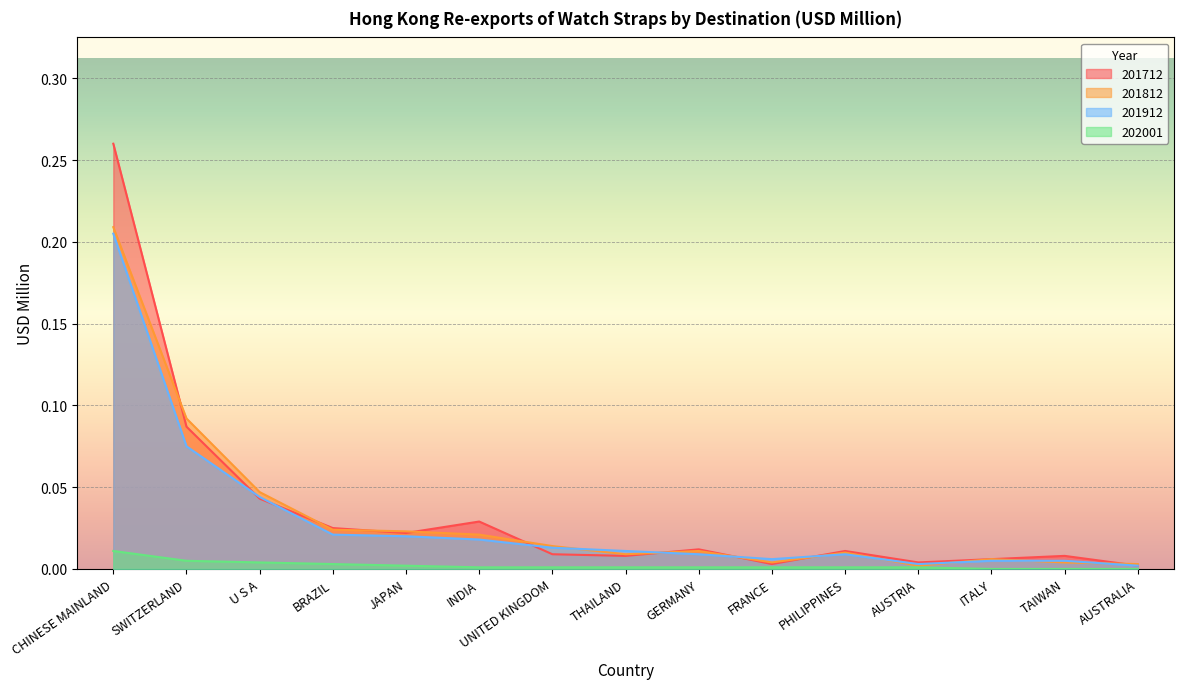

What are all the series names shown in the legend?

201712, 201812, 201912, 202001